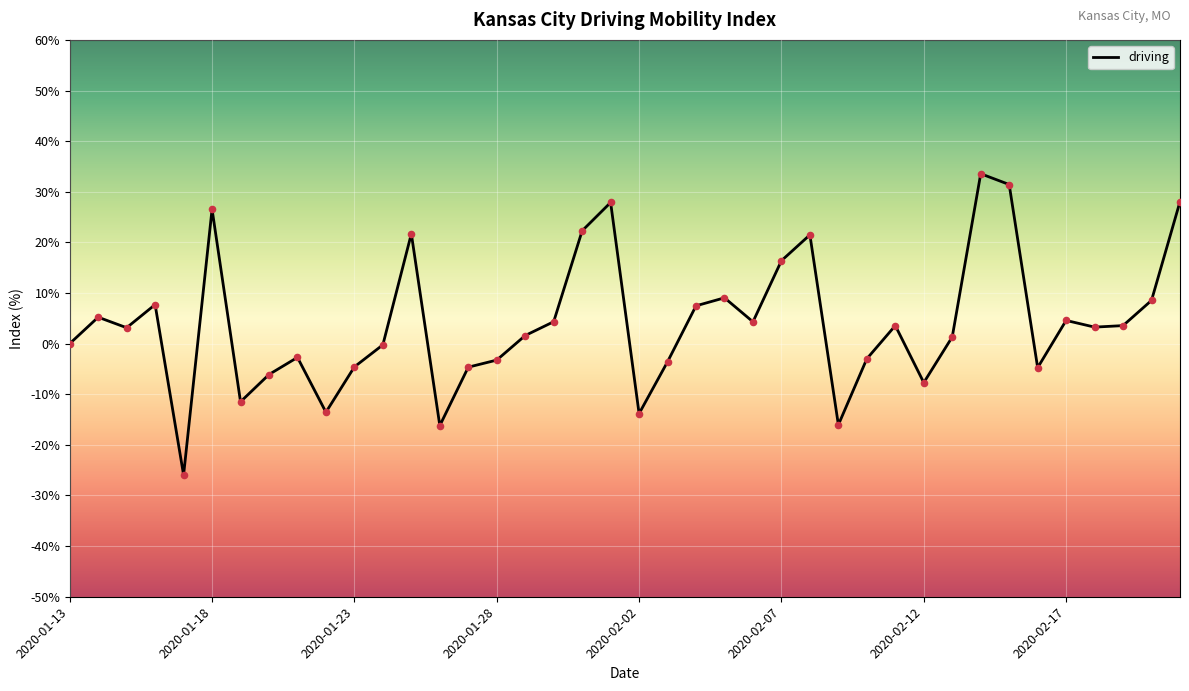

What is the smallest value displayed?

-25.9